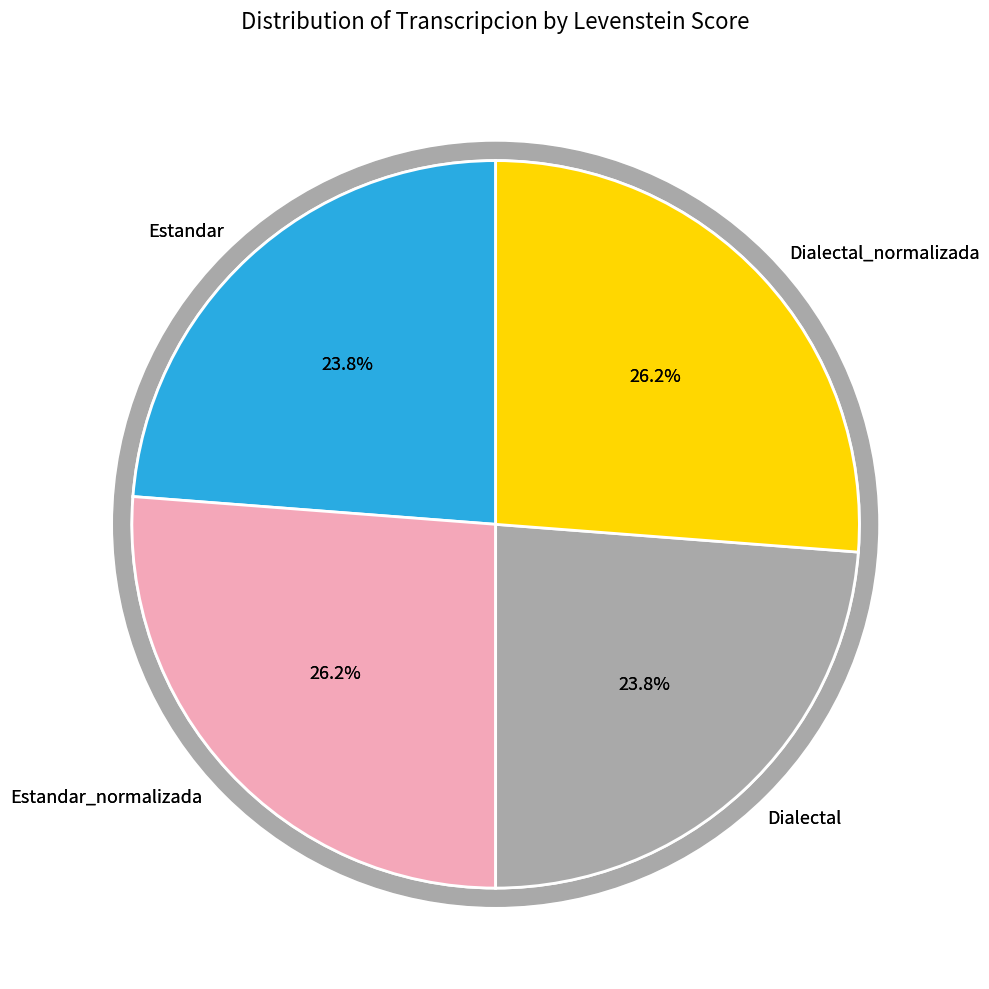

What percentage is the Dialectal_normalizada slice, to the nearest percent?

26%